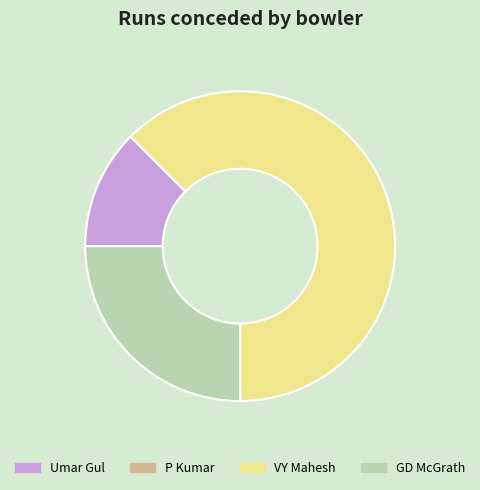

The VY Mahesh slice represents 52% of the pie. True or false?

False